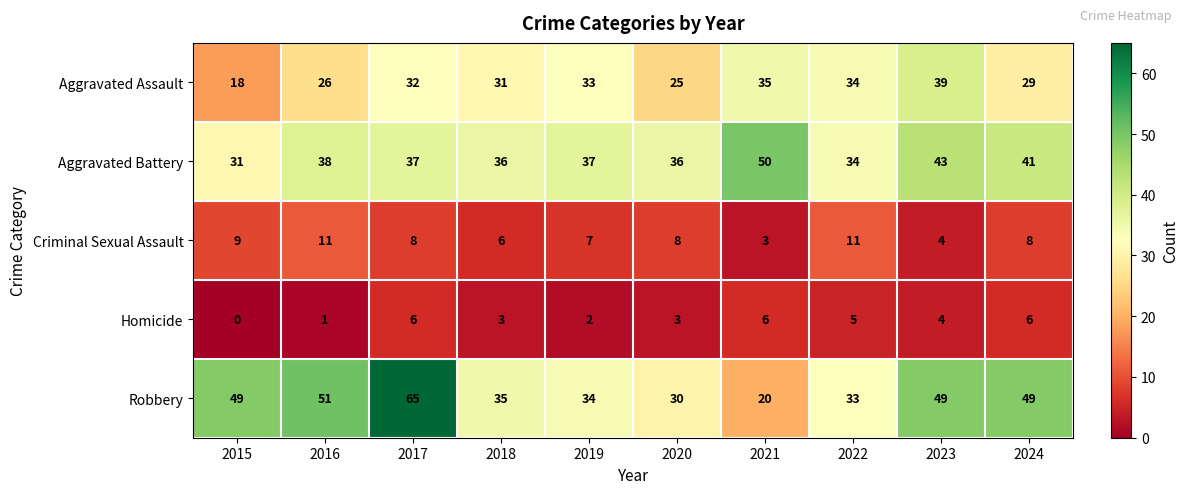

Is it true that Homicide equals 8 at 2024?

False